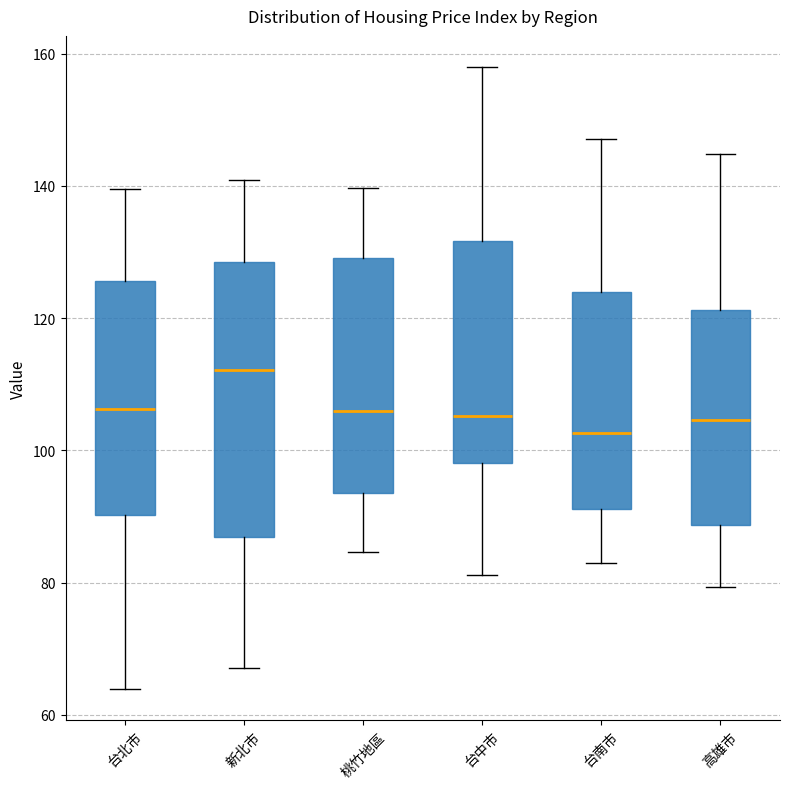

Reading left to right, read every box against the y-axis: the position of its median line, the range the box covers, and the ends of its whiskers. The values are not printed on the chart, so give them approximately, as read against the axis.

台北市: median 106, box 90 to 126, whiskers 64 to 140
新北市: median 112, box 86 to 128, whiskers 68 to 140
桃竹地區: median 106, box 94 to 130, whiskers 84 to 140
台中市: median 106, box 98 to 132, whiskers 82 to 158
台南市: median 102, box 92 to 124, whiskers 82 to 148
高雄市: median 104, box 88 to 122, whiskers 80 to 144